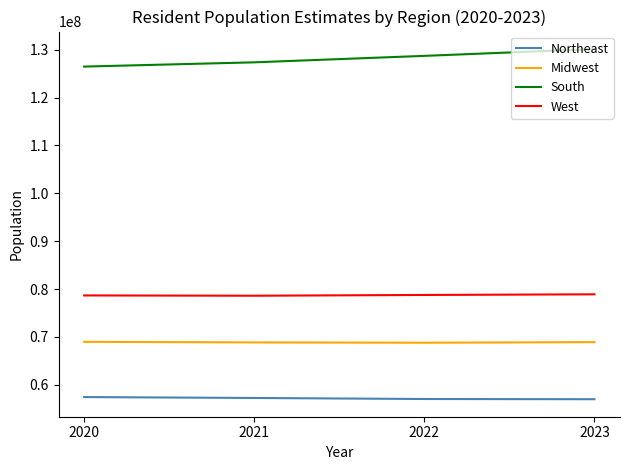

What is the spread (max minus min) of values at 2020?

69034804